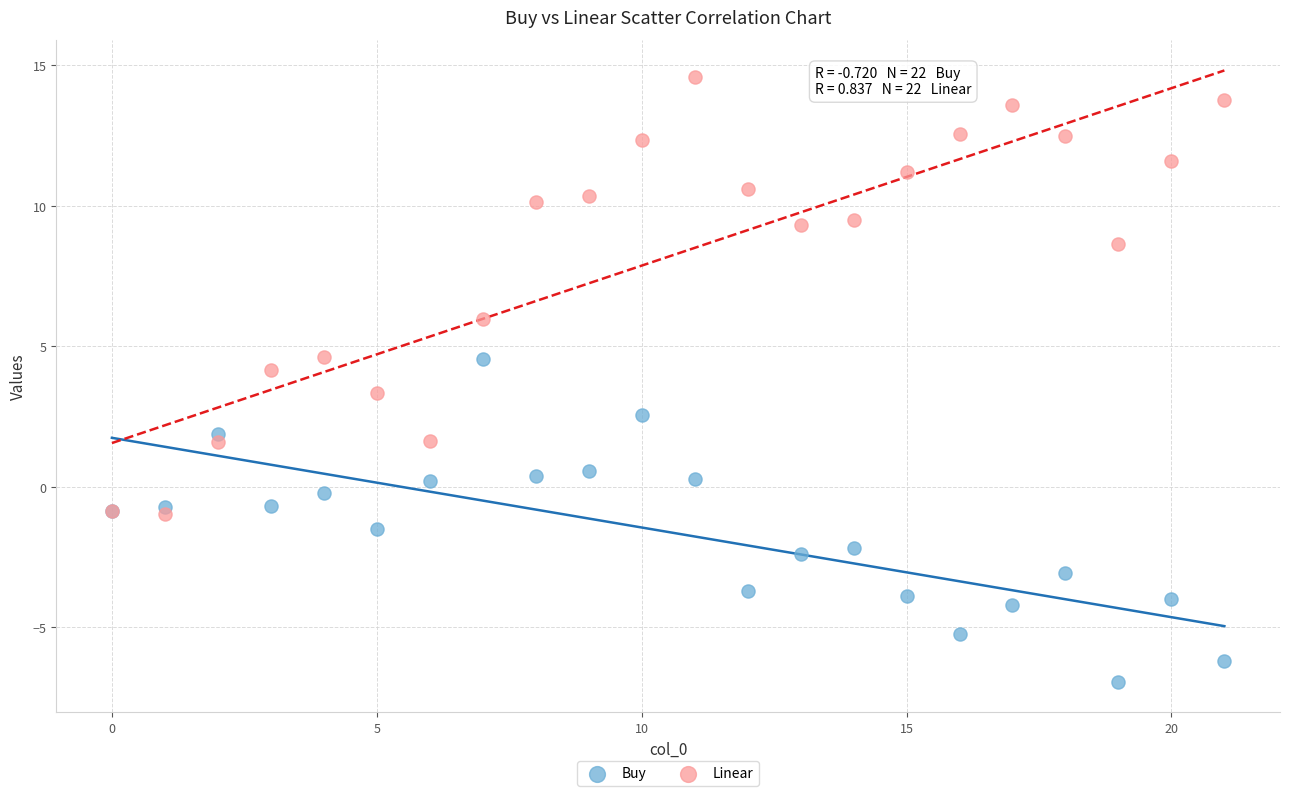

Which series contains the lowest Y value?

Buy